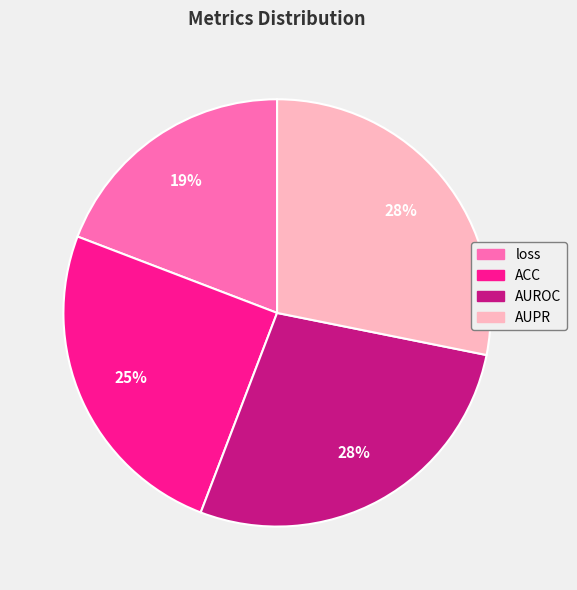

To the nearest percent, what is the difference between the AUROC and ACC slice percentages?

3%